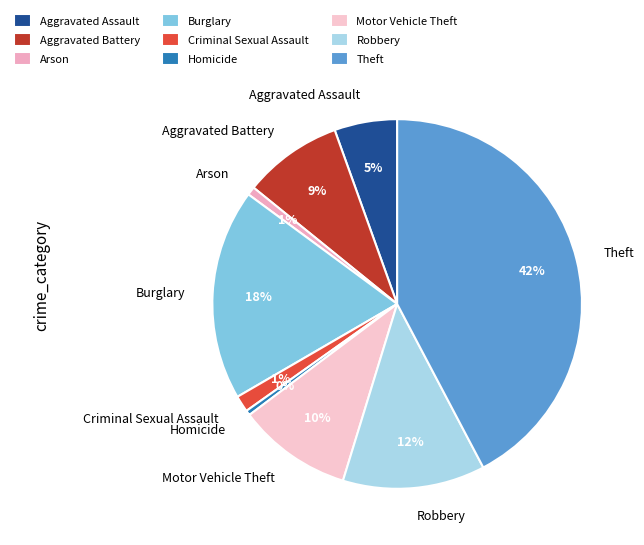

How many slices are in this pie chart?

9